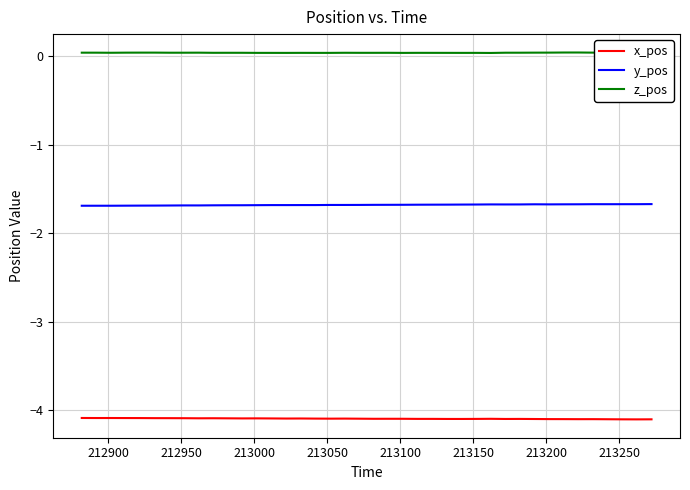

True or false: y_pos and x_pos intersect in this chart.

False